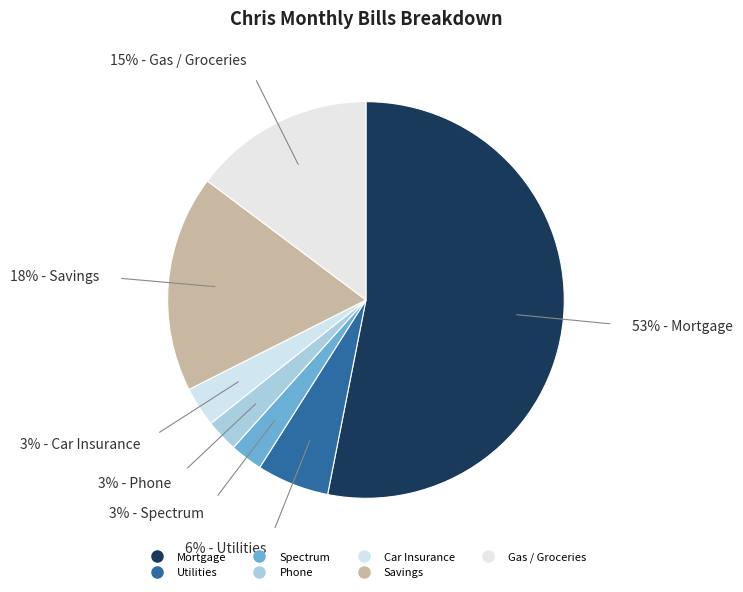

How many segments does this pie chart have?

7